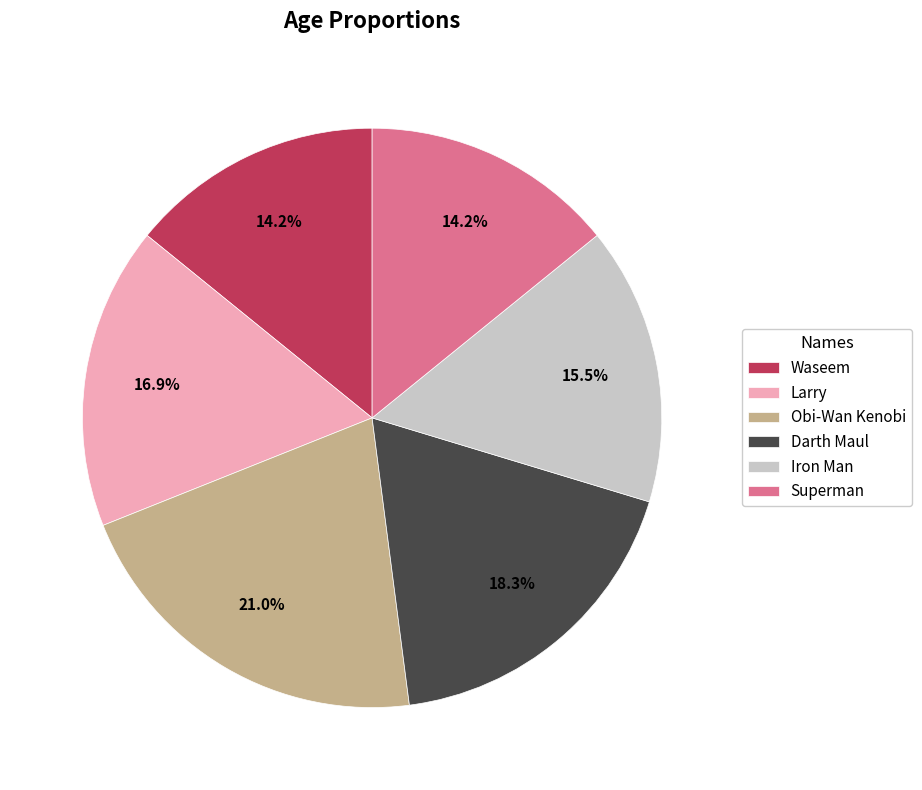

Approximately how many times larger is the value at Waseem compared to Larry?

0.8